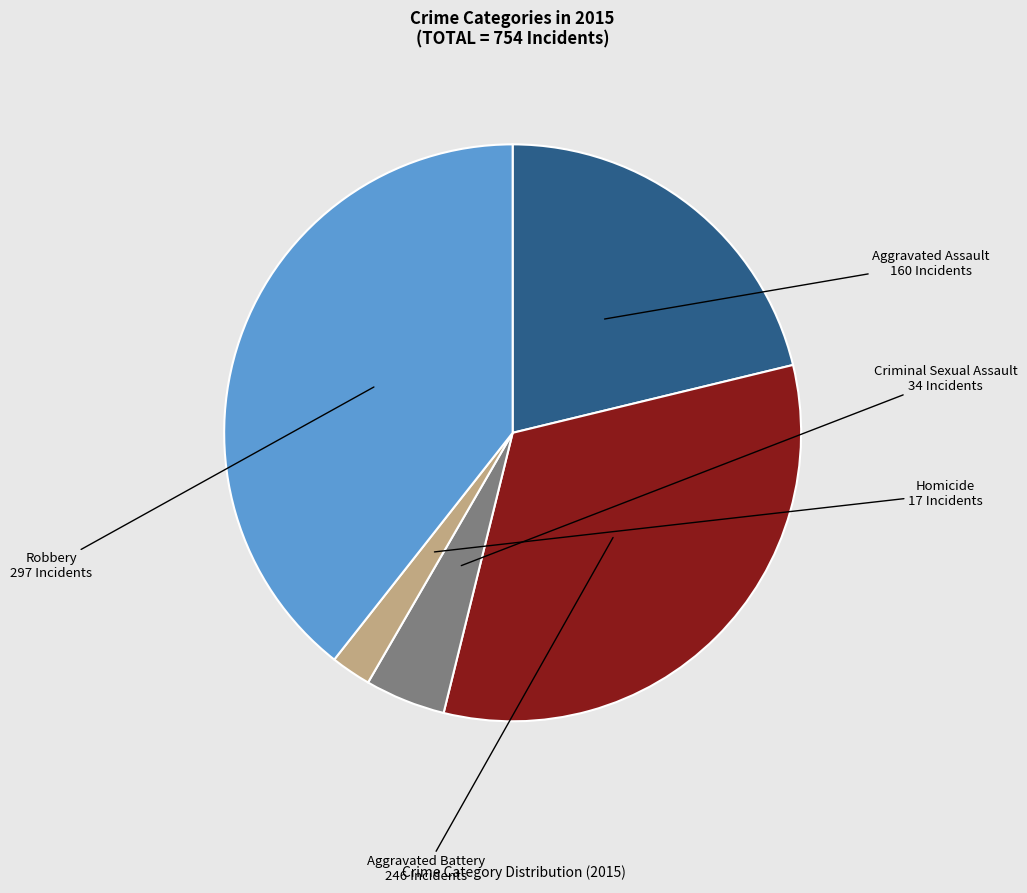

Which has a higher value, Aggravated Battery or Robbery?

Robbery